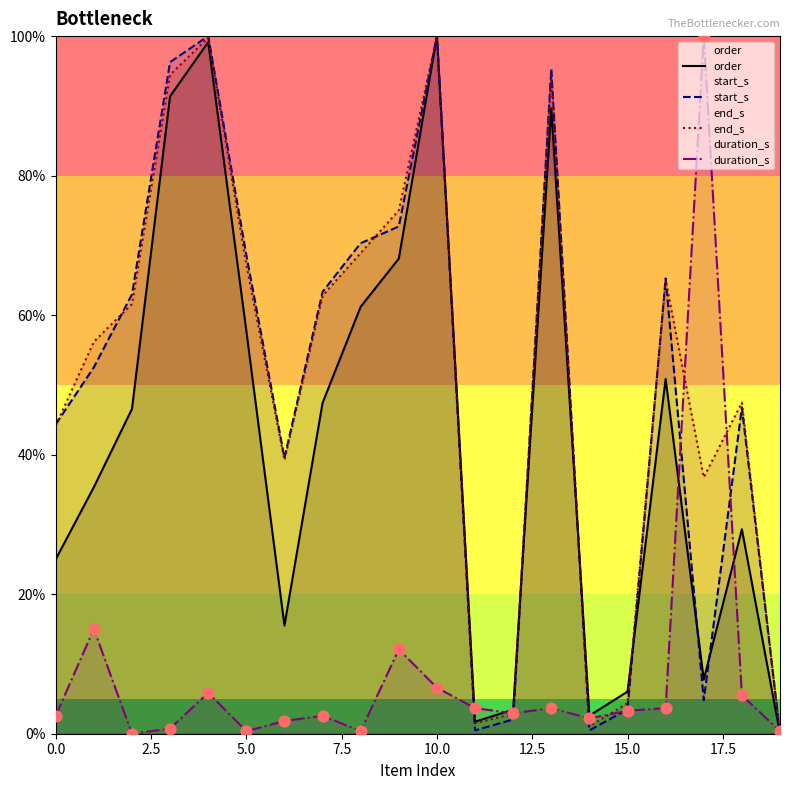

Which series has the largest total across all categories?

end_s